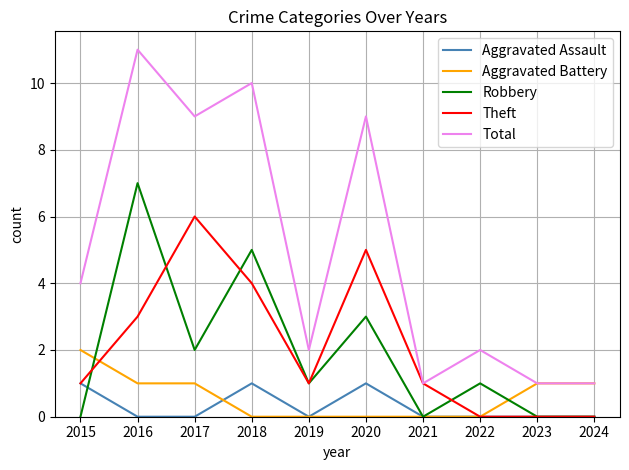

How many series are shown in this chart?

5